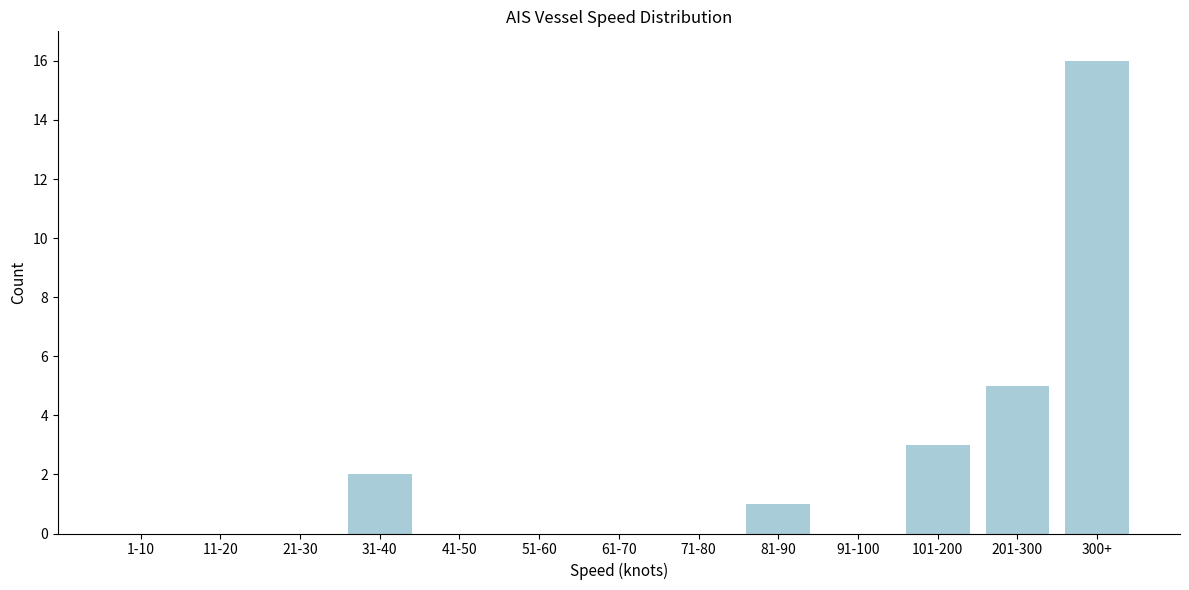

Reading left to right, what are all the values shown in this chart?

1-10=0	11-20=0	21-30=0	31-40=2	41-50=0	51-60=0	61-70=0	71-80=0	81-90=1	91-100=0	101-200=3	201-300=5	300+=16